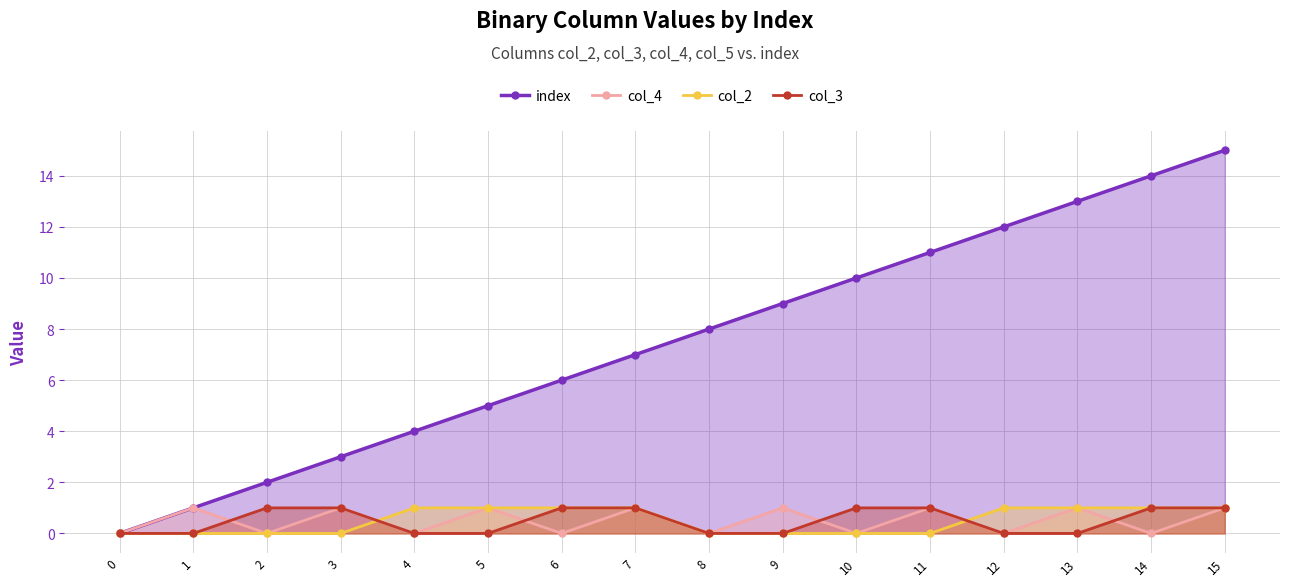

At which category does col_4 reach its first local peak?

1